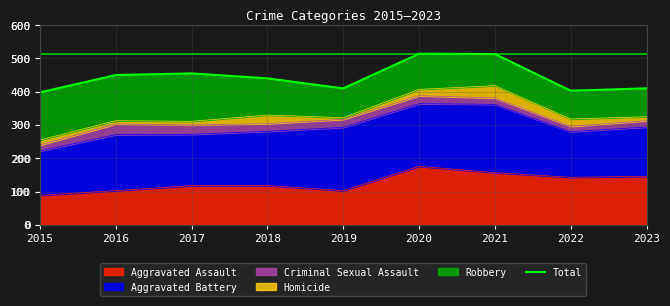

What is the difference between the maximum and minimum values?

116